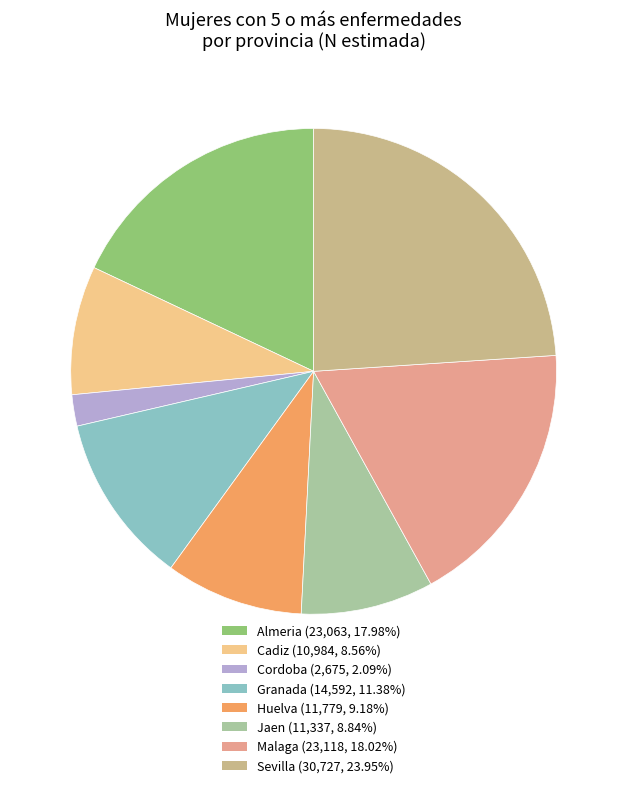

Does any single category account for the majority?

No